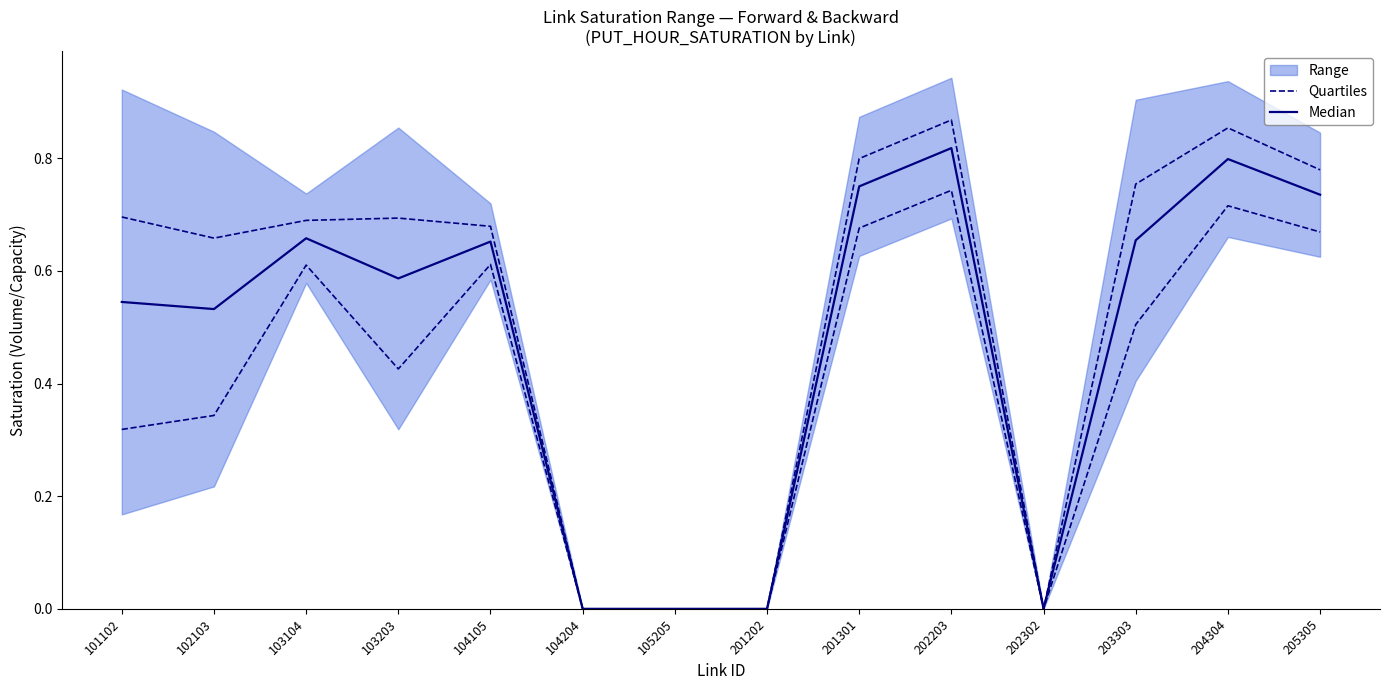

What is the difference between the Quartiles values at 103203 and 104105?

0.2